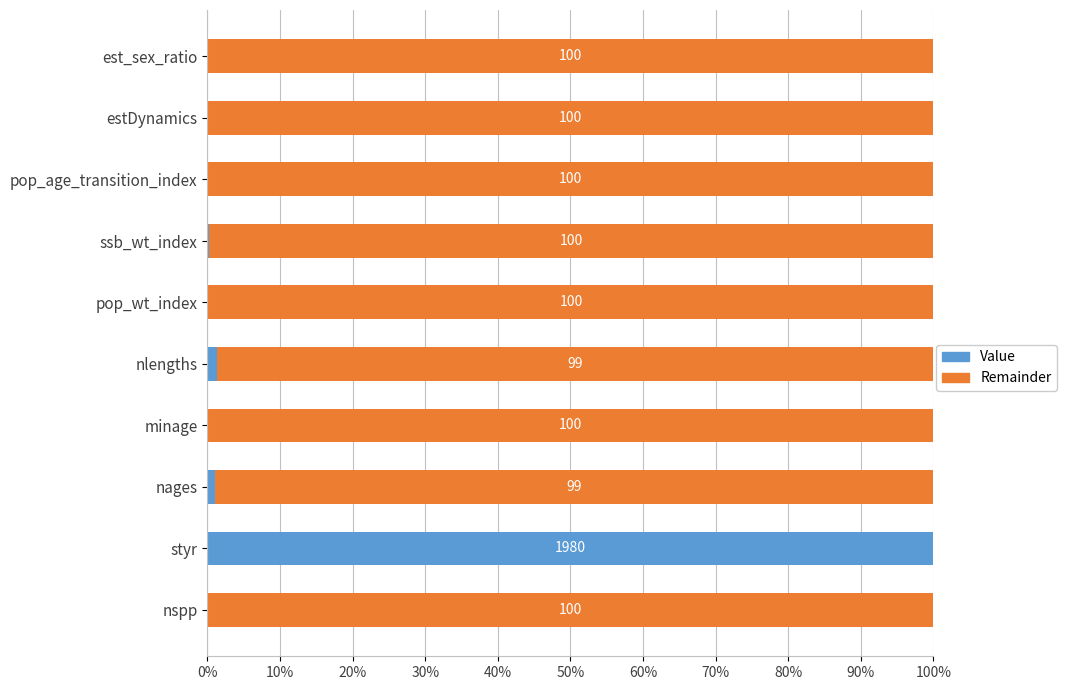

What is the sum of the Value values at est_sex_ratio and styr?

100.0